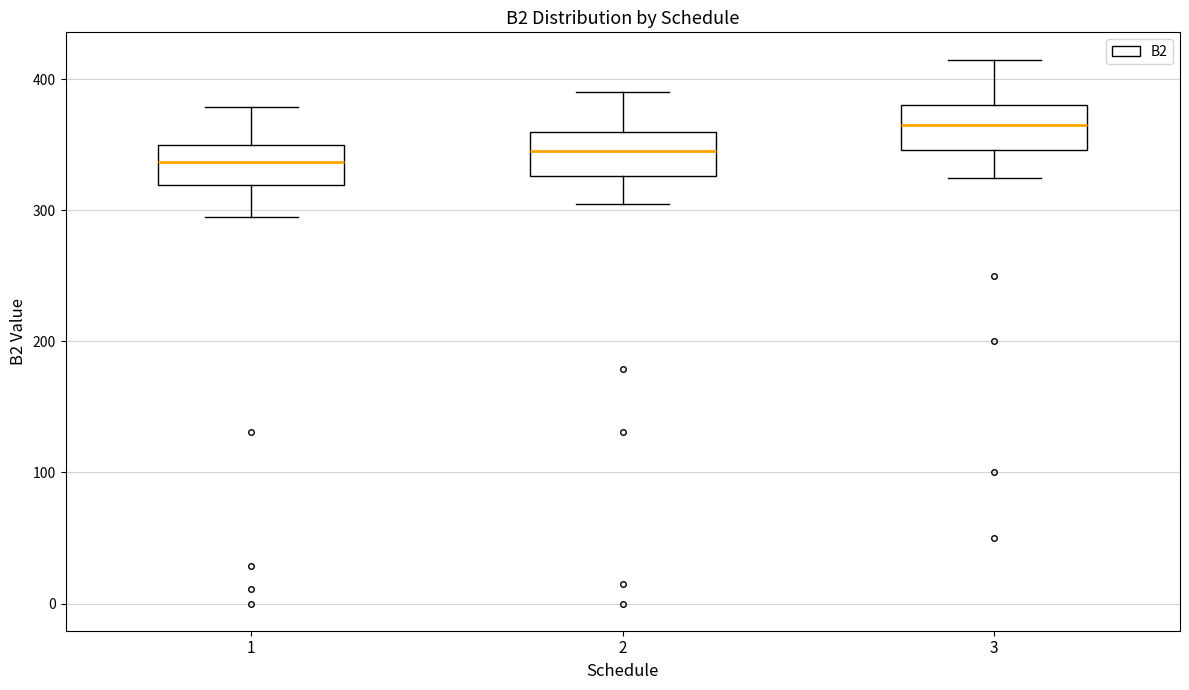

Where is the lower edge of the box at x = 1 on the y-axis? The values are not printed on the chart, so give them approximately, as read against the axis.

320